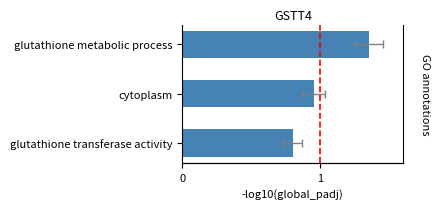

What is the difference between the maximum and second lowest values?

0.4